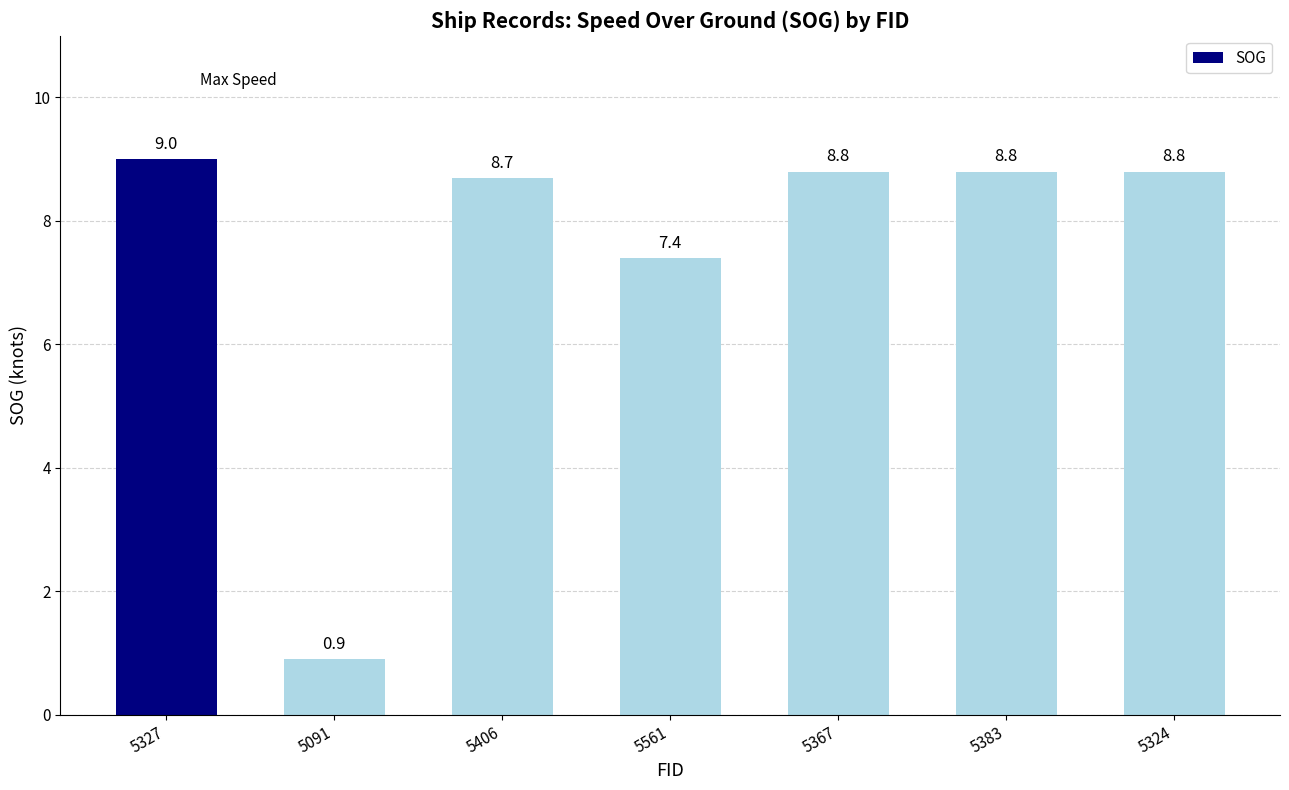

What is the difference between the second highest and second lowest values?

1.4